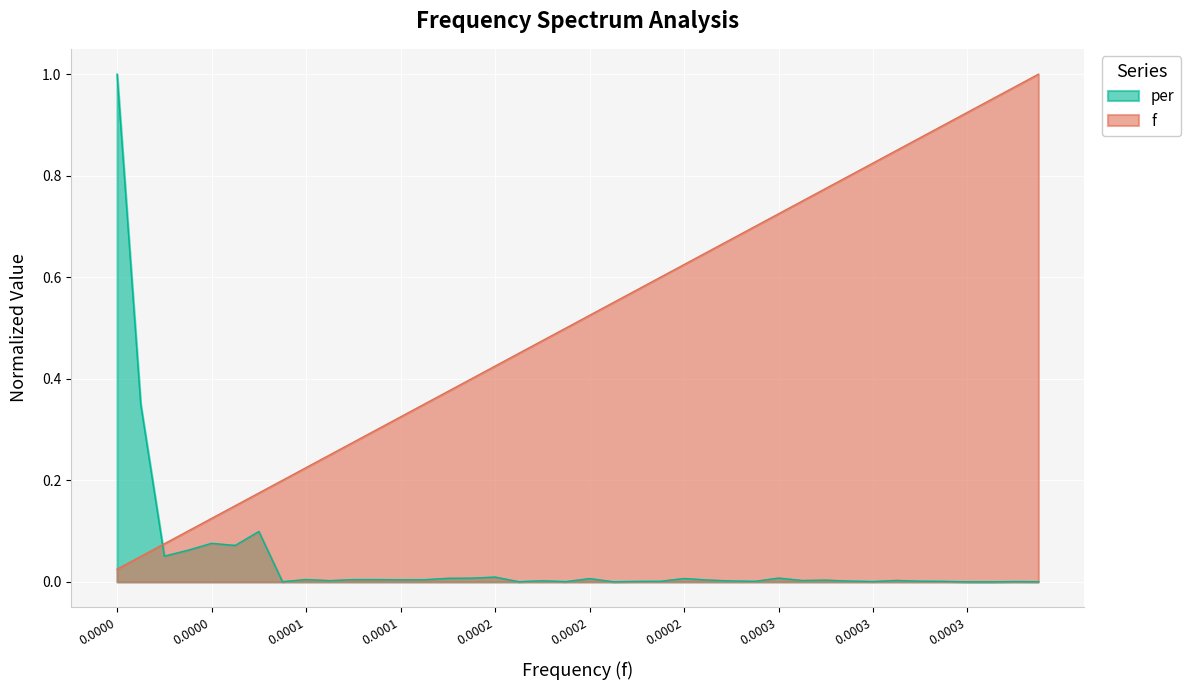

Which series ends up on top after the final intersection of f and per?

f